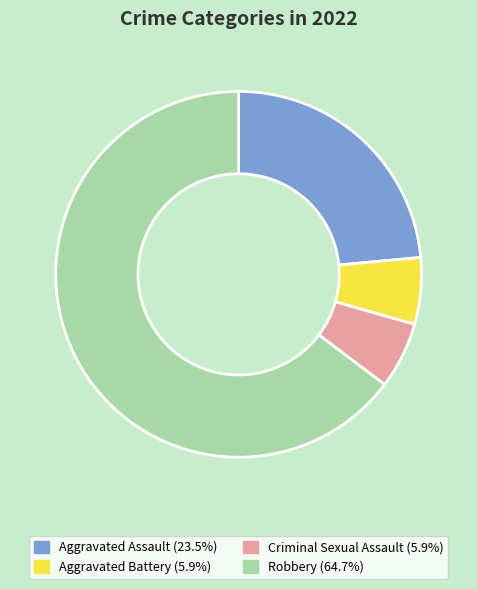

Is the sum of Aggravated Assault and Criminal Sexual Assault greater than half?

No